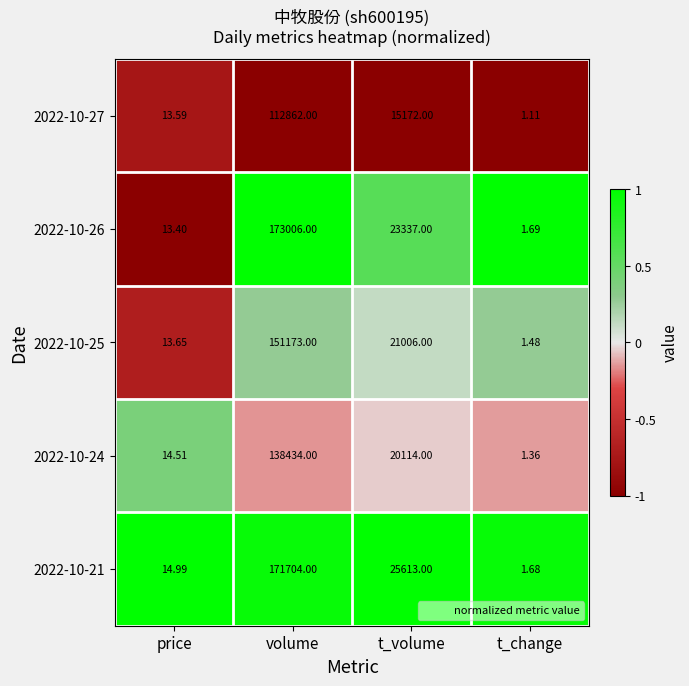

Is the value of 2022-10-24 at volume greater than the value of 2022-10-26 at t_change?

Yes